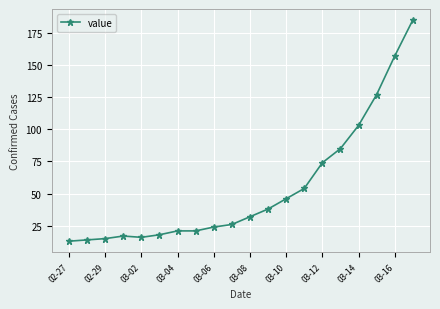

What is the minimum value shown in the chart?

13